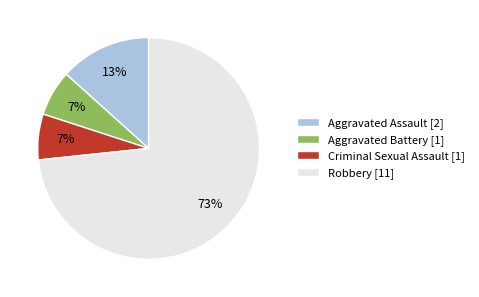

Count the number of slices in the pie.

4